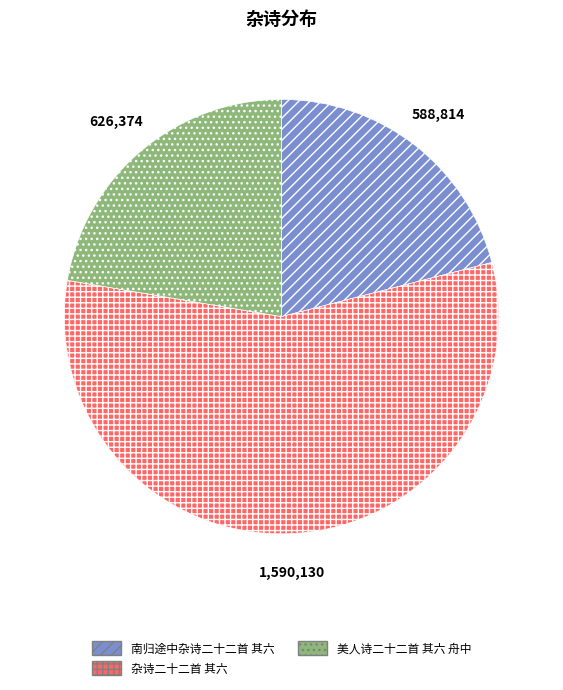

Is there a majority slice in this chart?

Yes